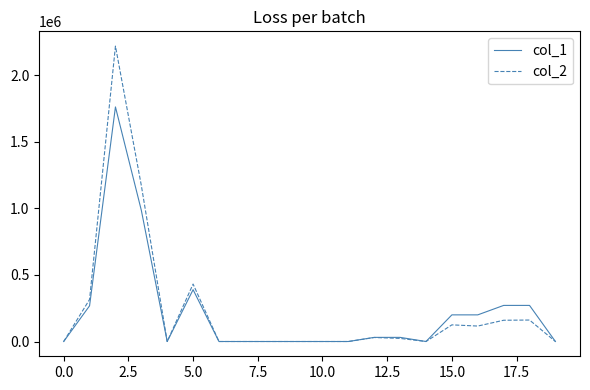

What is the maximum value for col_1?

1761000